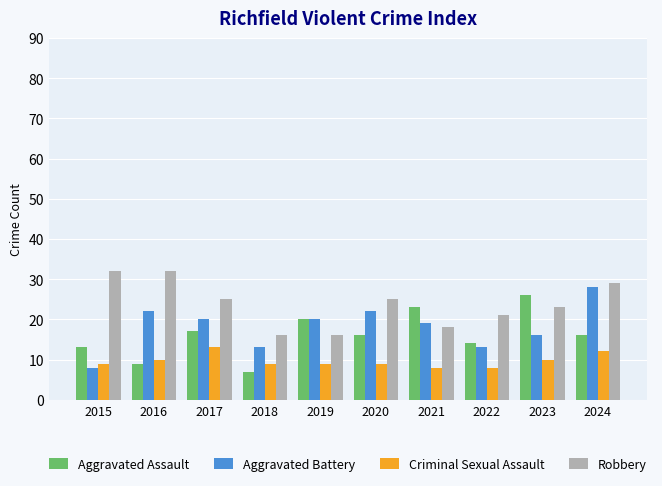

What is the difference between the highest and lowest values at 2015?

24